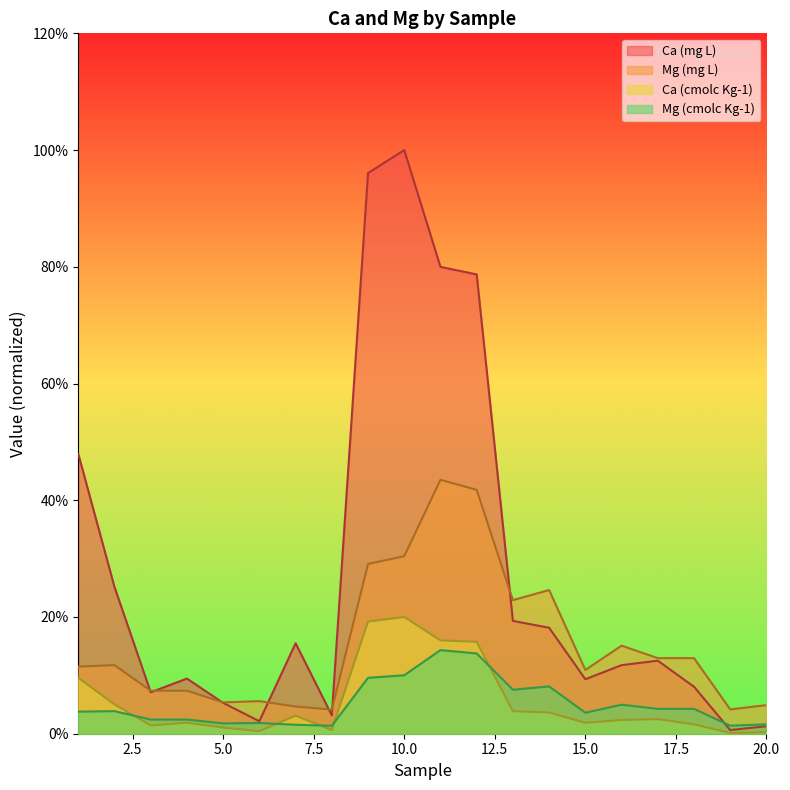

What are all the series names shown in the legend?

Ca (mg L), Mg (mg L), Ca (cmolc Kg-1), Mg (cmolc Kg-1)